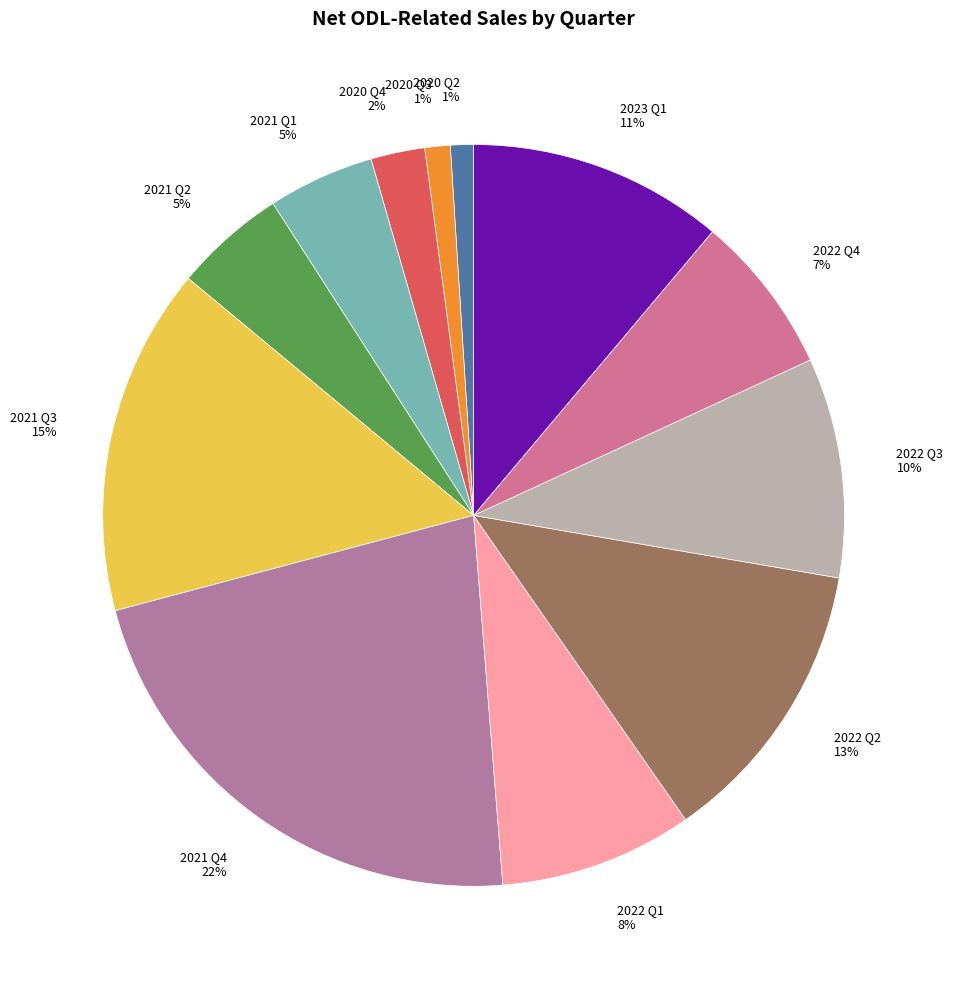

Do 2020 Q3 and 2022 Q1 together represent more than half of the pie?

No